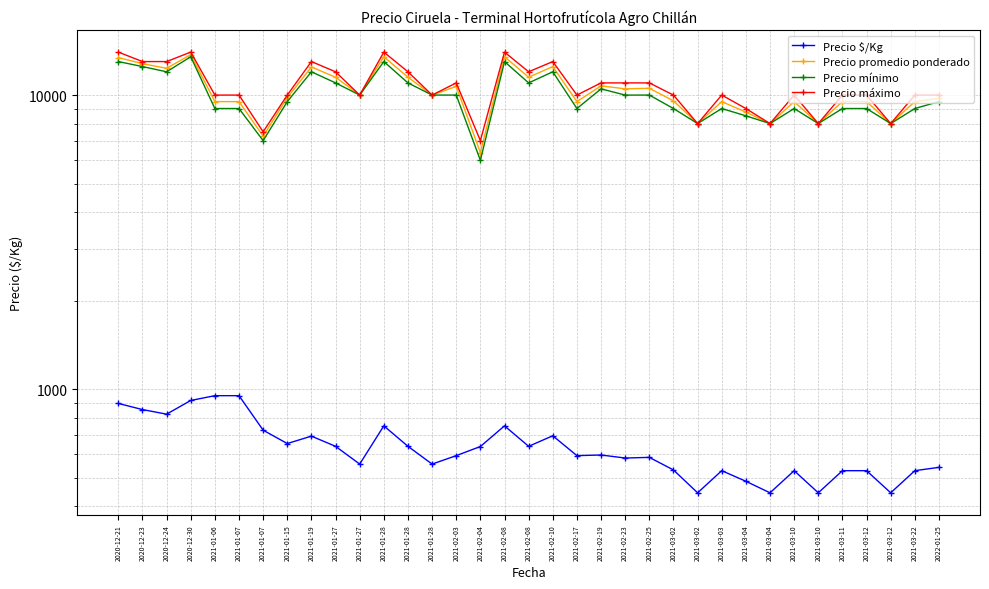

True or false: Precio máximo and Precio mínimo cross at least once.

False